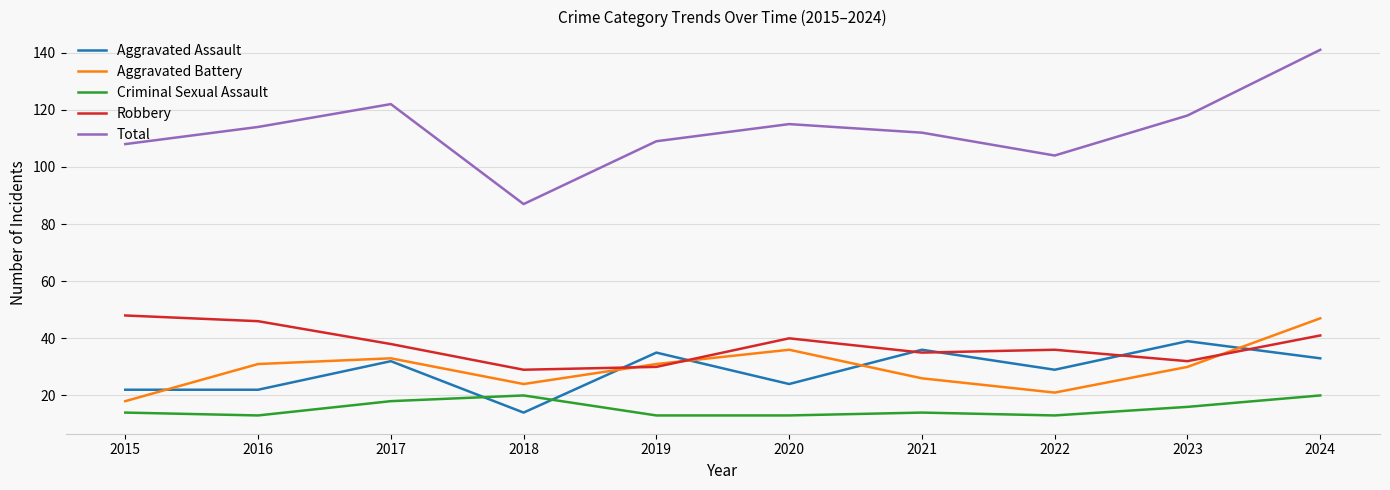

True or false: Criminal Sexual Assault and Robbery intersect in this chart.

False